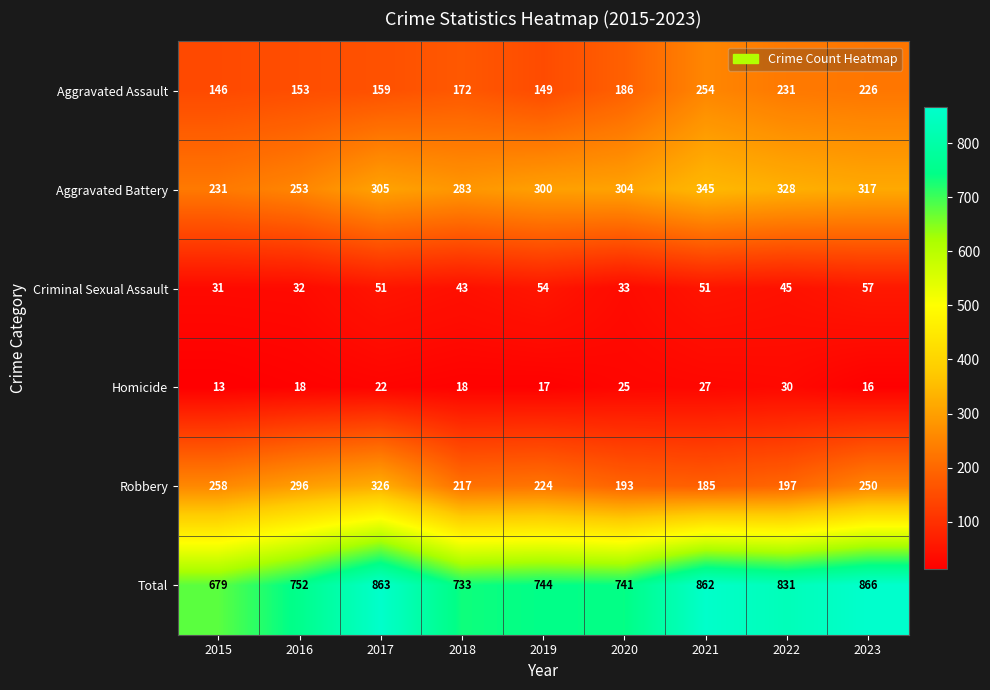

True or false: Robbery has a value of 329 at 2021.

False